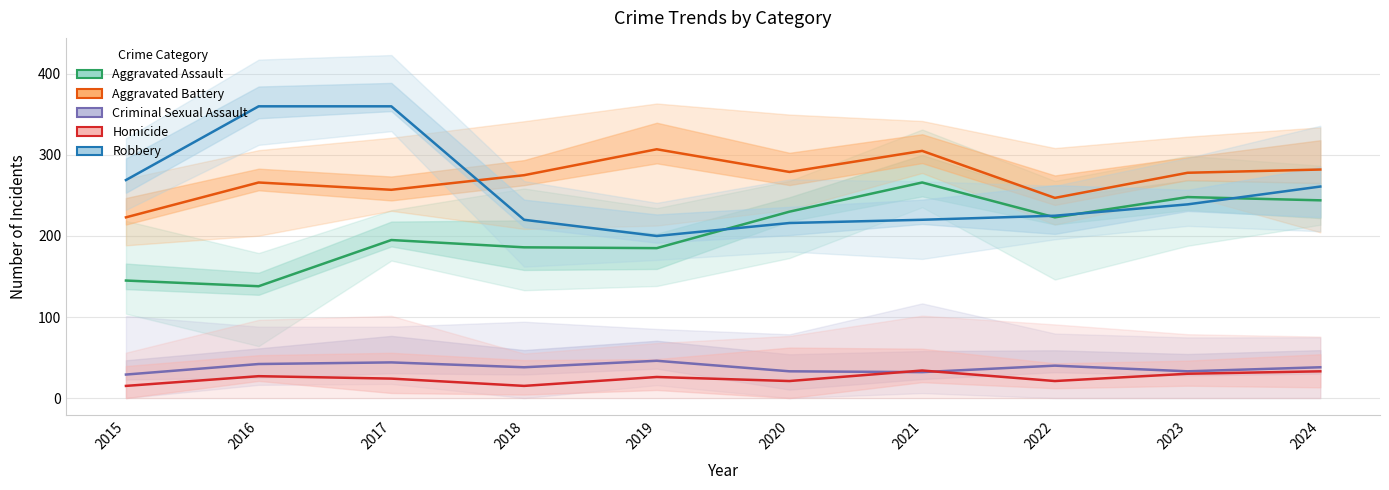

Which has a higher value, 2024 or 2017?

2024